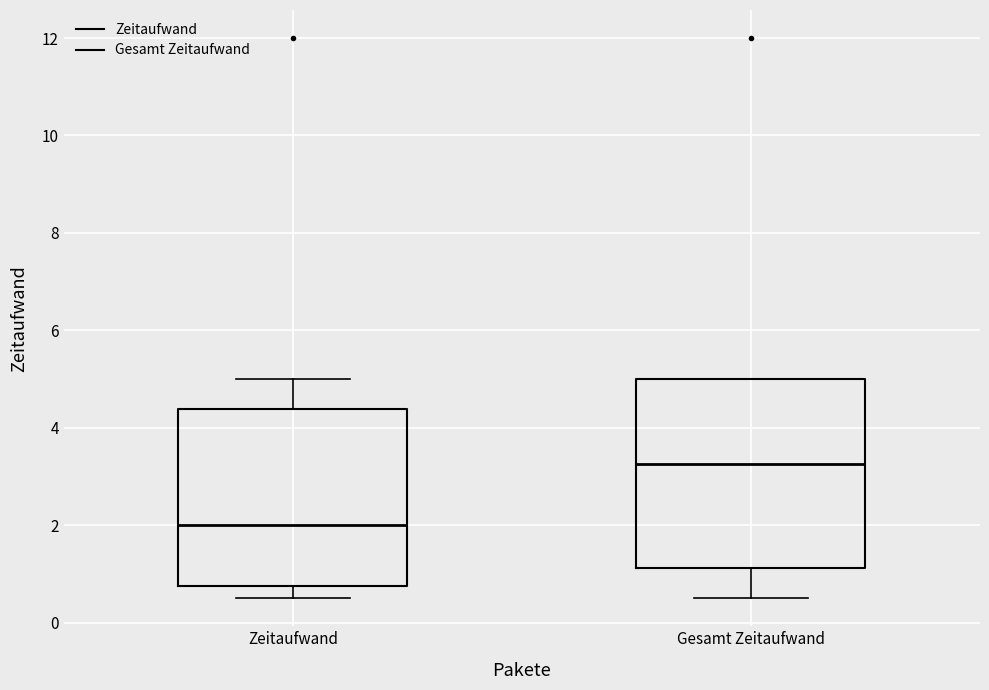

Which box's median line is the lowest?

Zeitaufwand